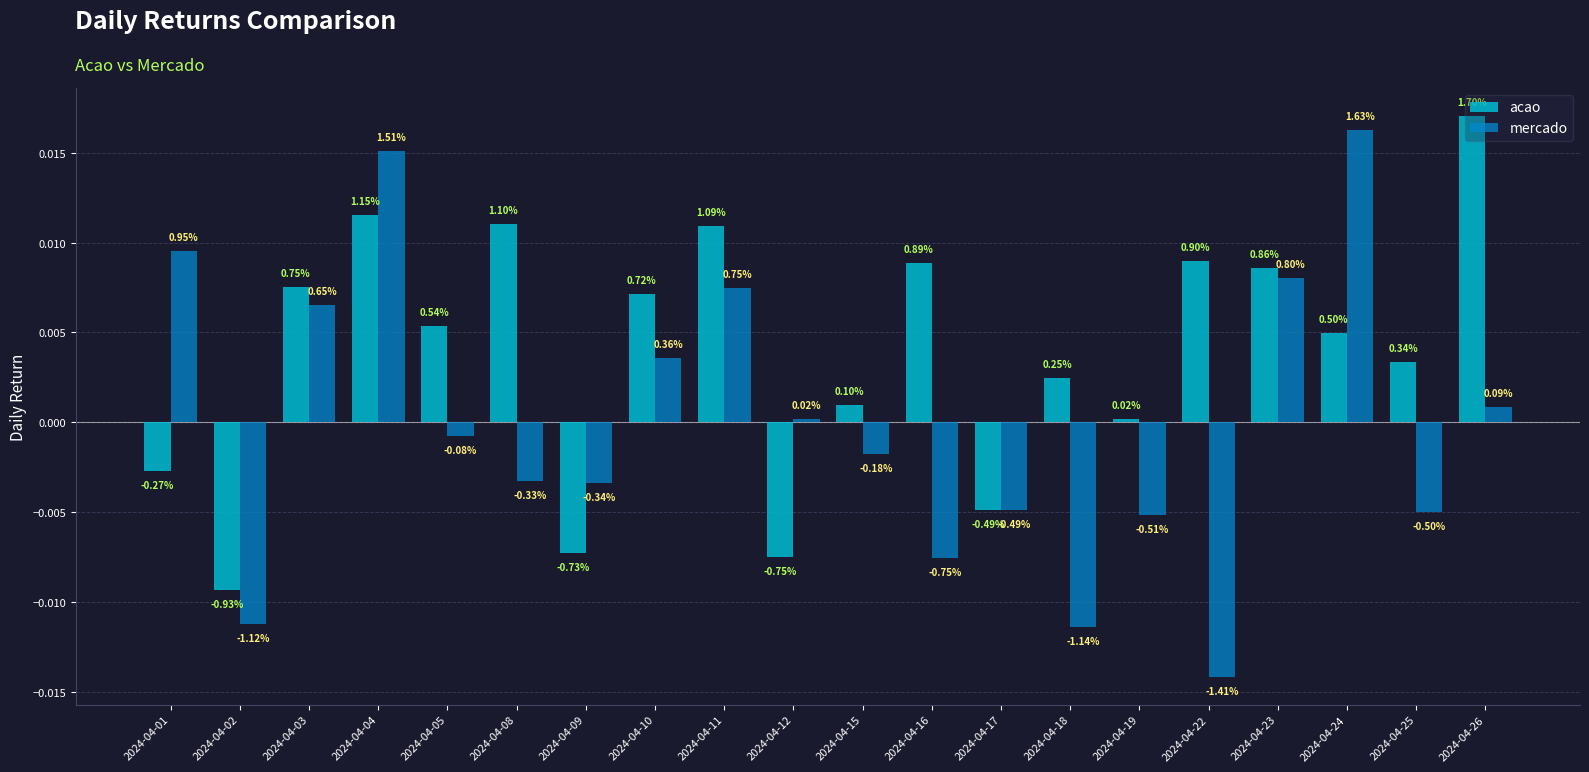

At which label does acao first exceed 0?

2024-04-03